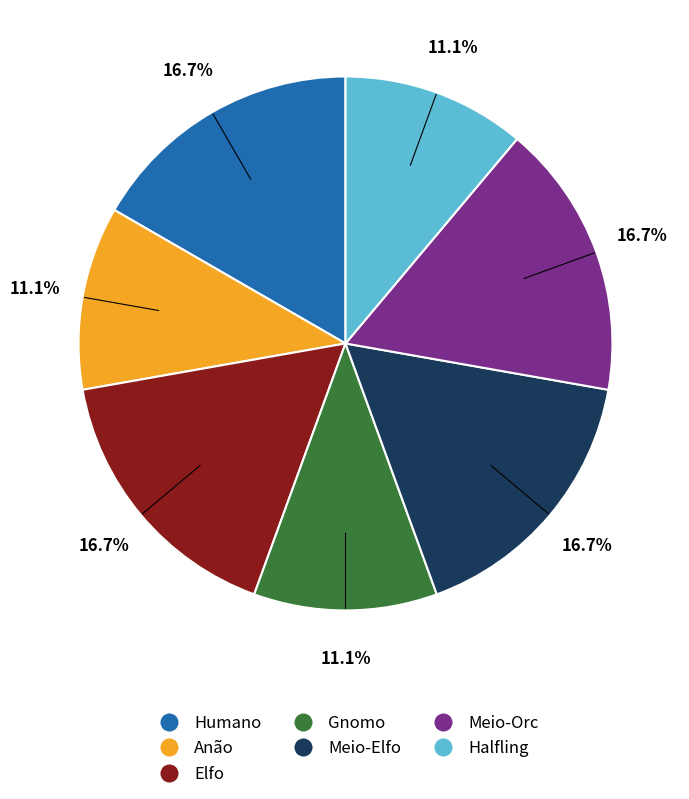

How many segments does this pie chart have?

7